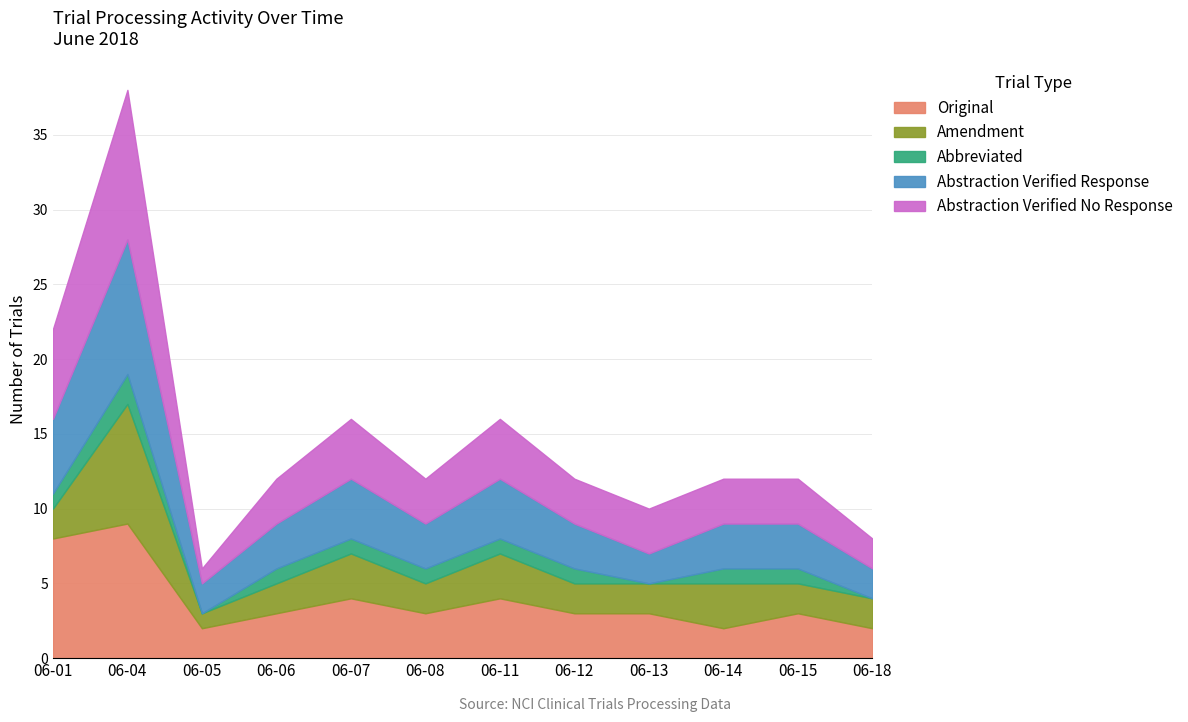

What is the value of the Amendment point at the 7th from the left?

3